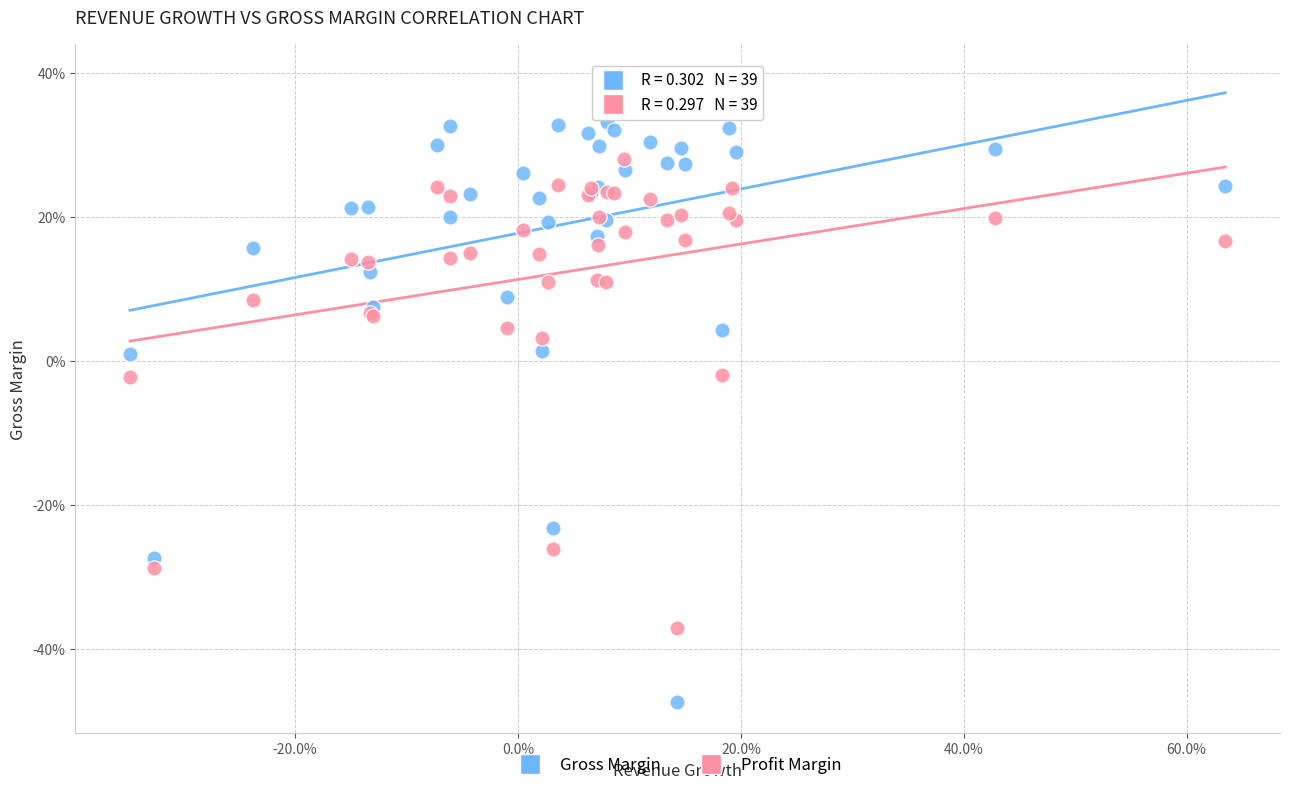

What are all the series names shown in the legend?

Gross Margin, Profit Margin